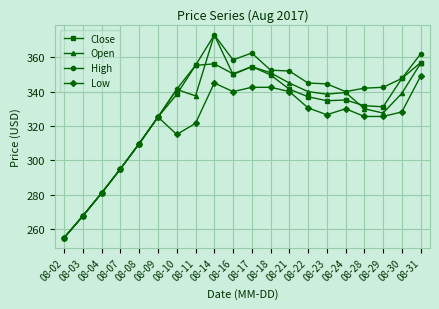

What is the spread (max minus min) of values at 08-24?

10.0